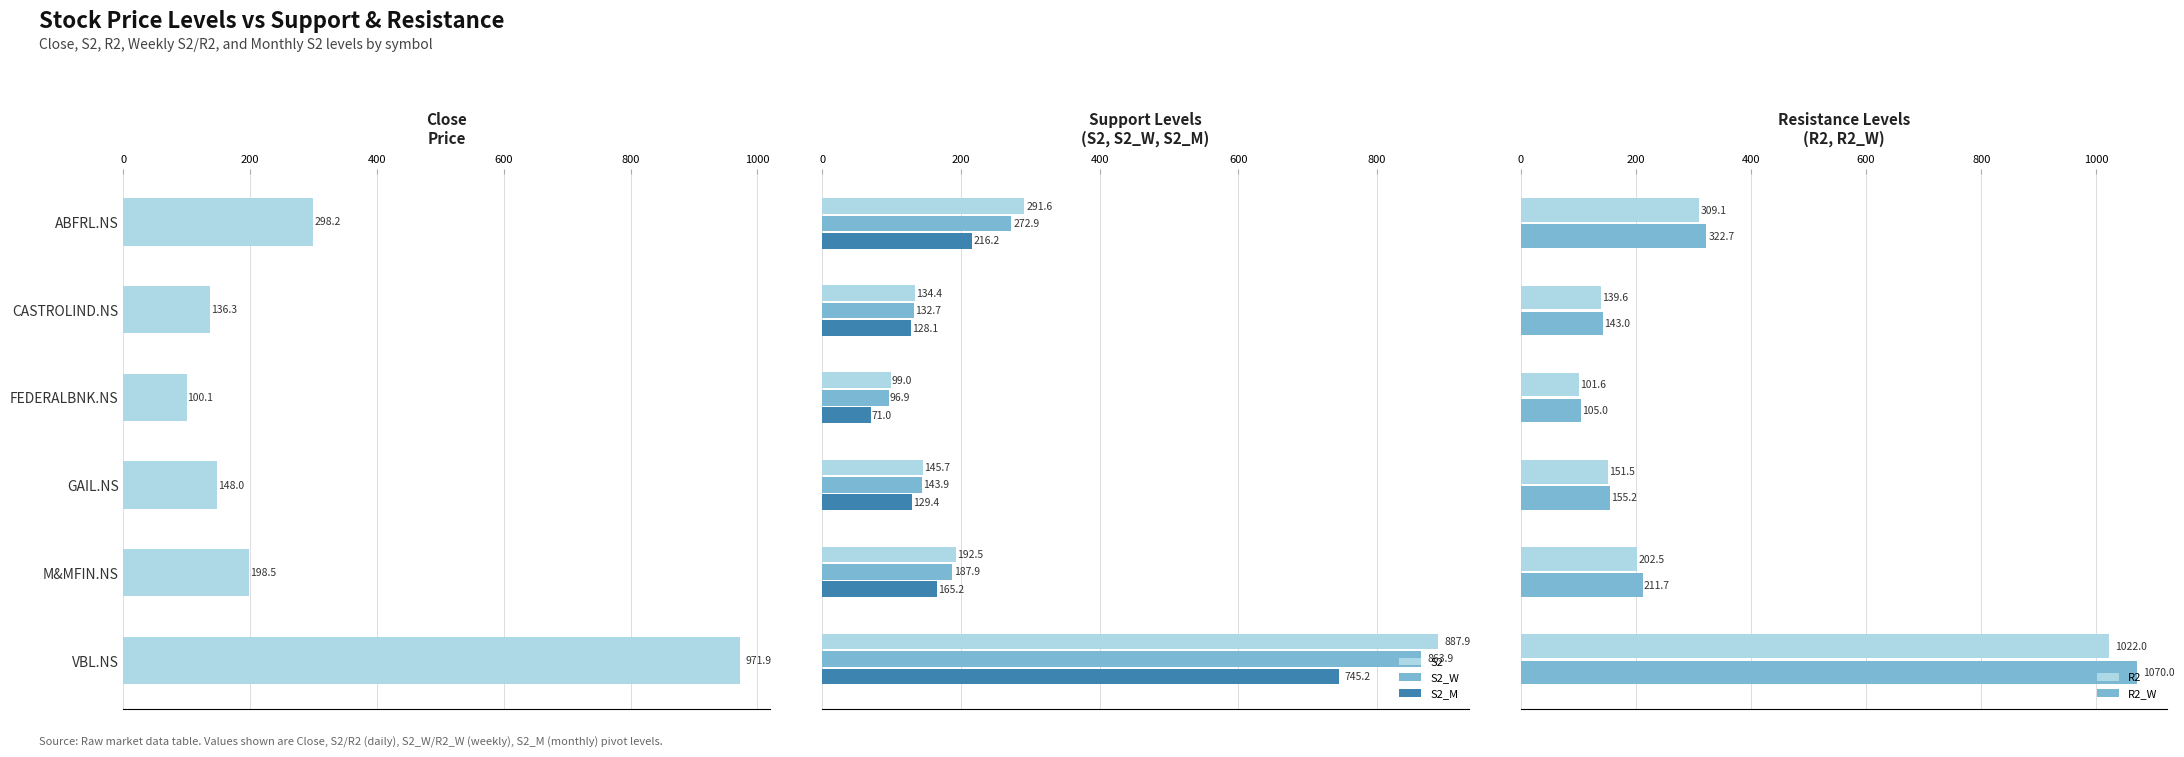

Reading left to right, transcribe all the data shown in this chart.

Close: 298.2	136.3	100.1	148.0	198.5	971.9
S2: 291.6	134.4	99.0	145.7	192.5	887.9
S2_W: 272.9	132.7	96.9	143.9	187.9	863.9
S2_M: 216.2	128.1	71.0	129.4	165.2	745.2
R2: 309.1	139.6	101.6	151.5	202.5	1022.0
R2_W: 322.7	143.0	105.0	155.2	211.7	1070.0